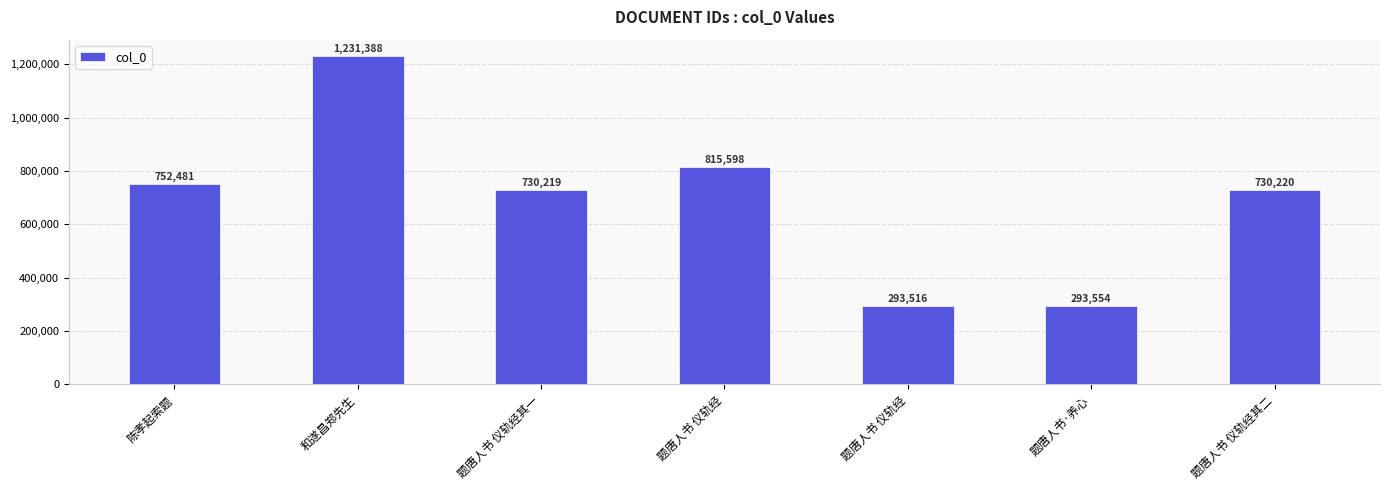

What is the change in value from 题唐人书·养心 to 题唐人书 仪轨经其二?

+436666